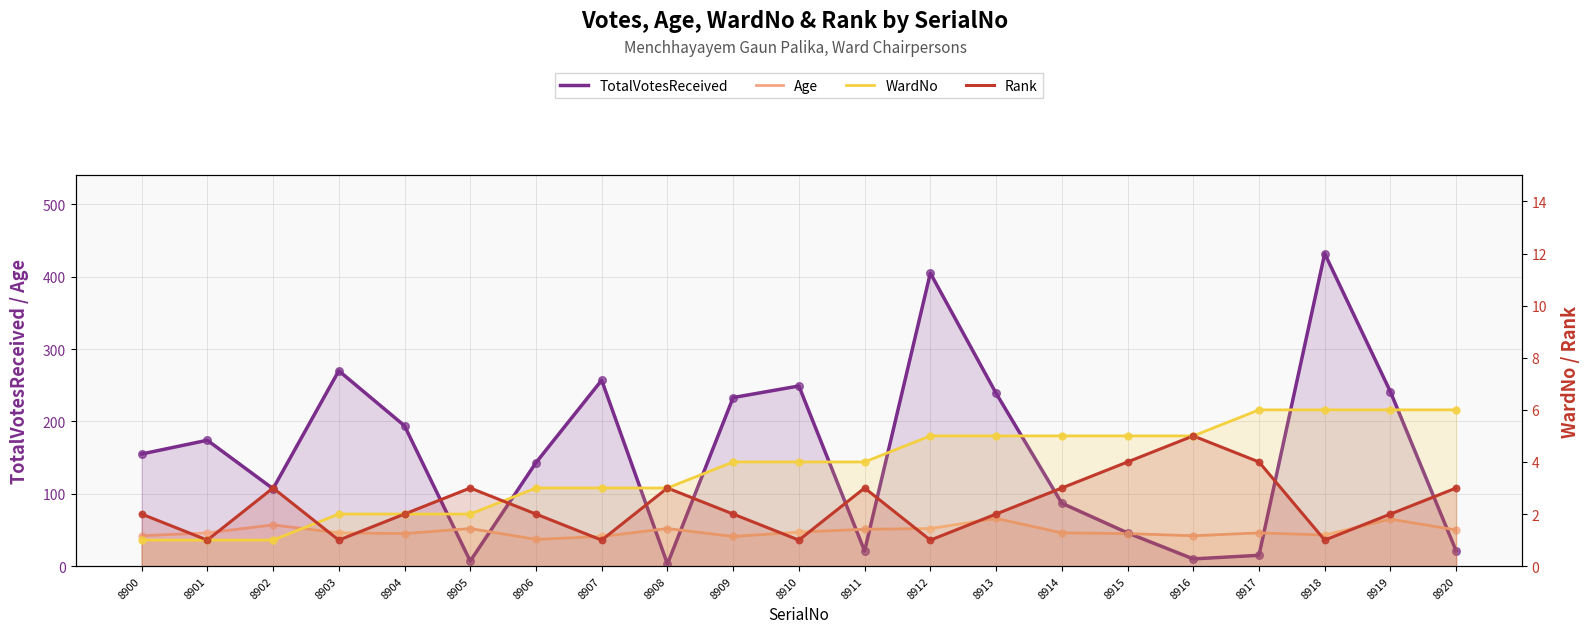

What are all the series names shown in the legend?

TotalVotesReceived, Age, WardNo, Rank